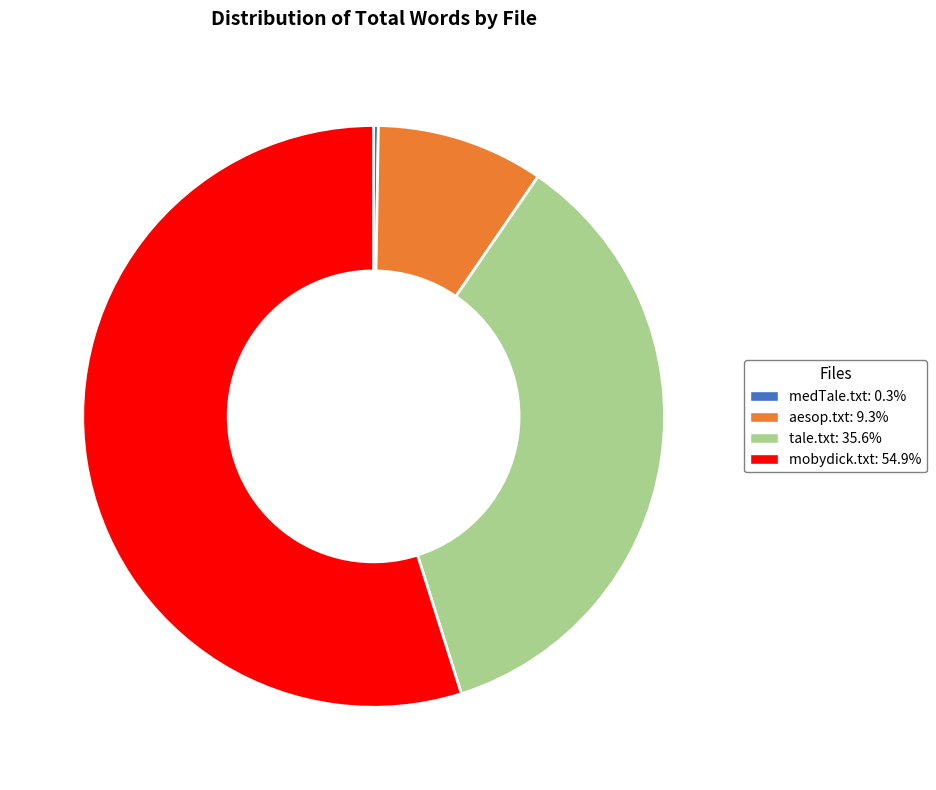

Is the sum of aesop.txt: 9.3% and tale.txt: 35.6% greater than half?

No